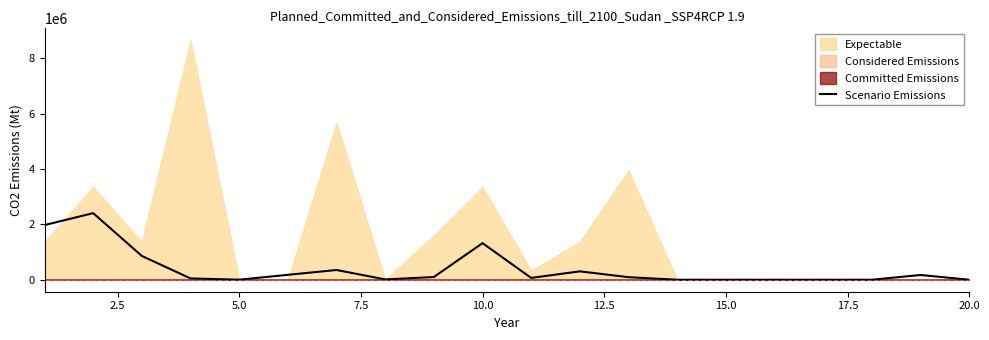

How many categories are shown in the chart?

20